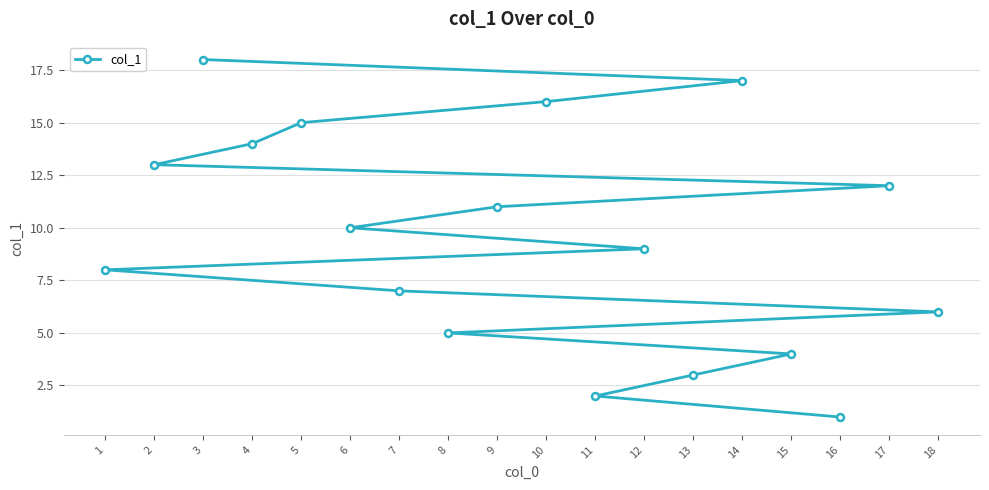

How many lines are shown in the chart?

1